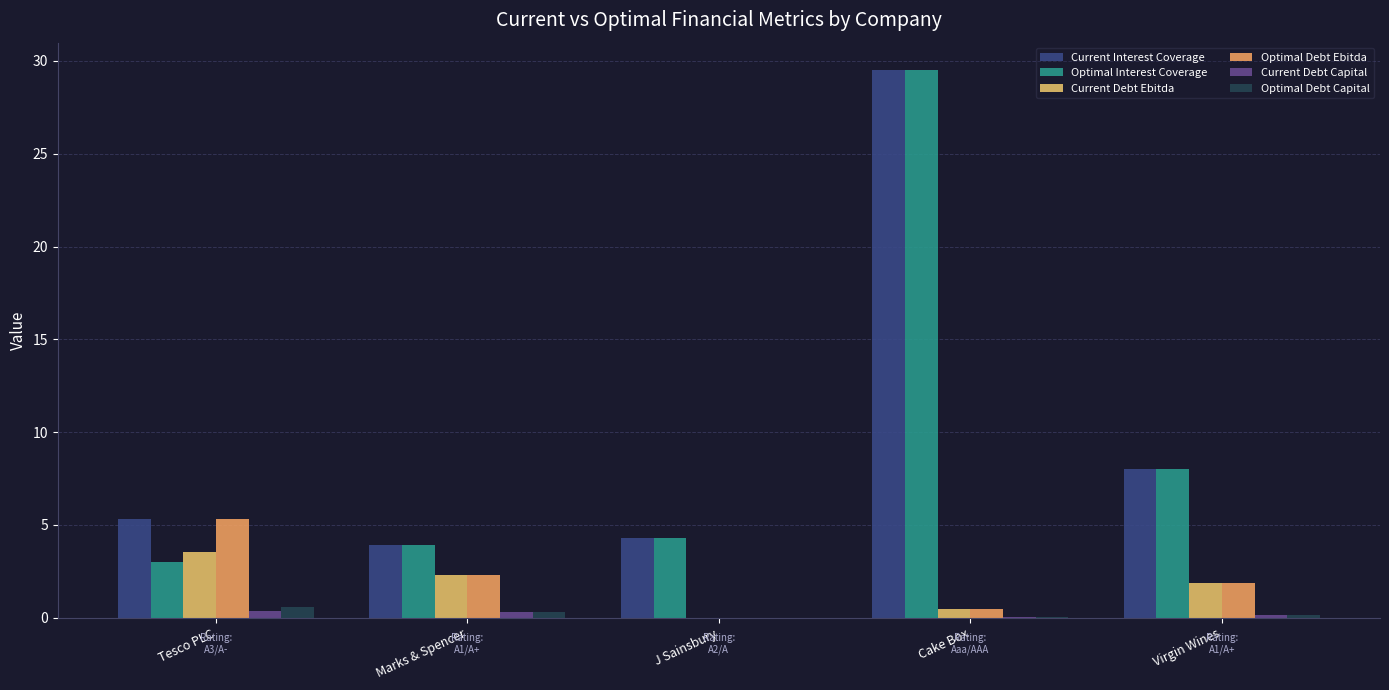

Which series has the largest range (max minus min)?

Optimal Interest Coverage